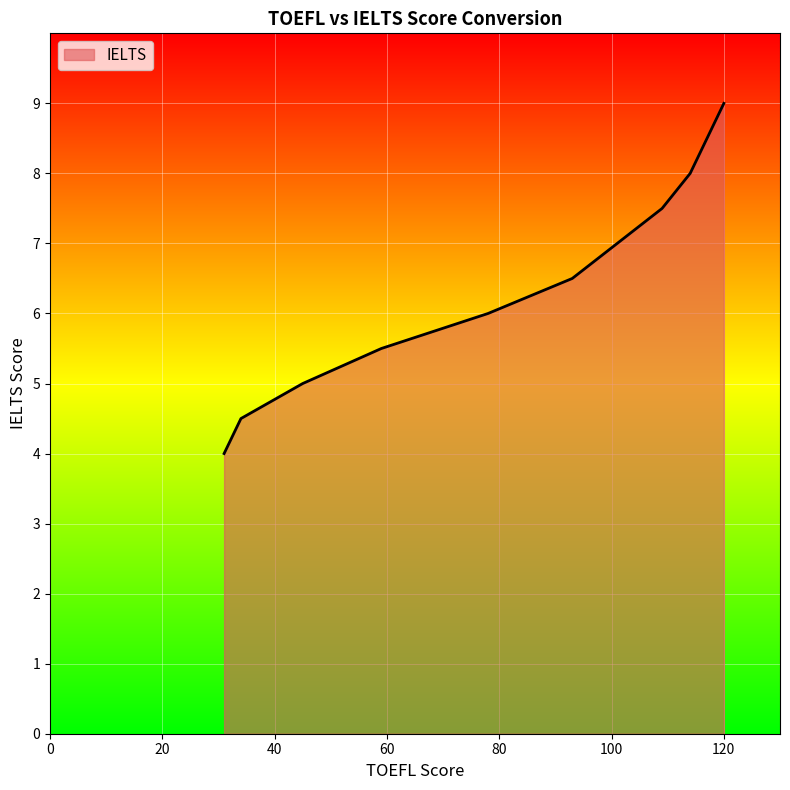

What is the difference between the maximum and minimum values?

5.0